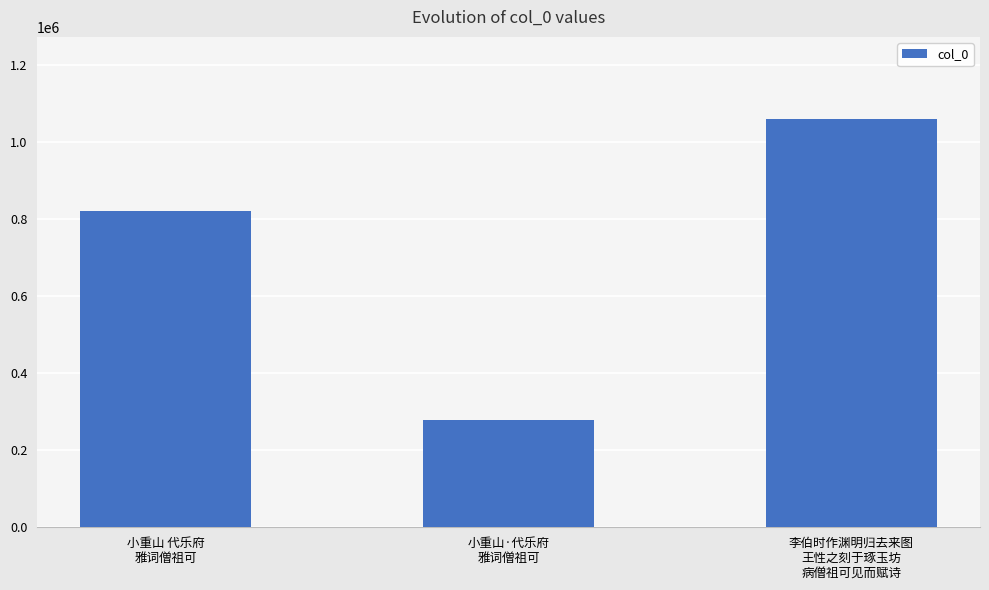

Between 李伯时作渊明归去来图
王性之刻于琢玉坊
病僧祖可见而赋诗 and 小重山·代乐府
雅词僧祖可, which is larger?

李伯时作渊明归去来图
王性之刻于琢玉坊
病僧祖可见而赋诗